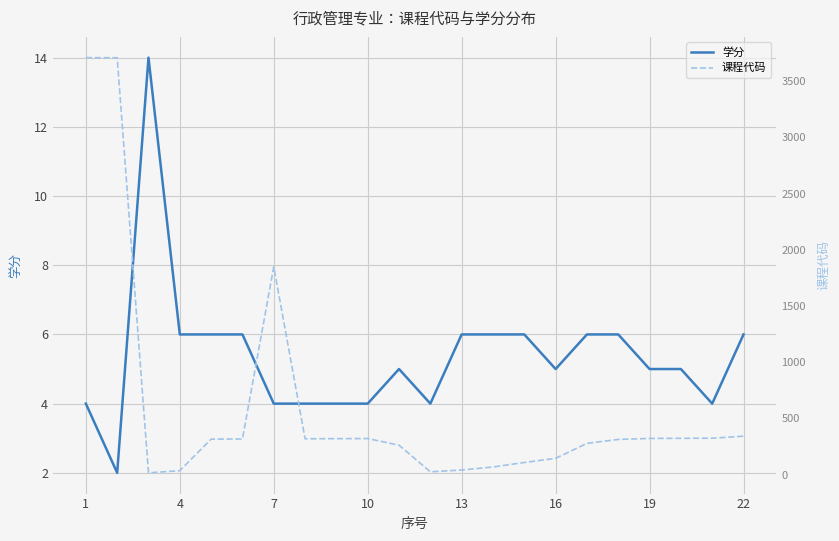

The value of 学分 at 7 is 4. True or false?

True